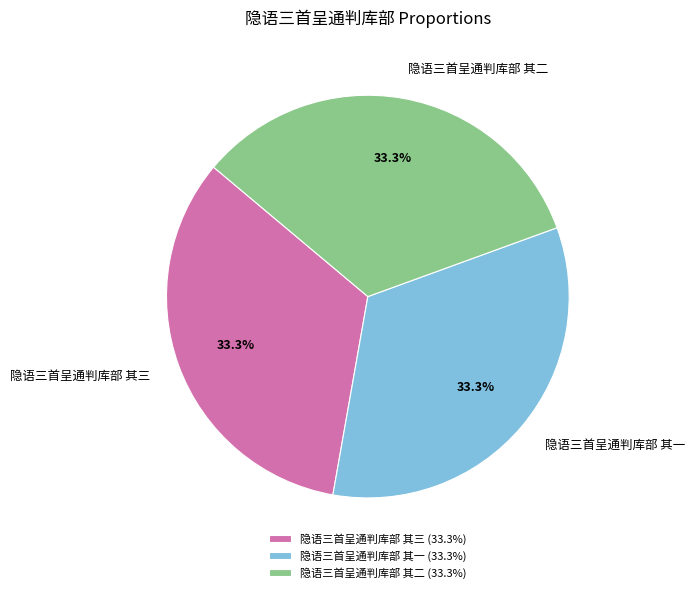

Is there any slice that represents more than half of the pie?

No